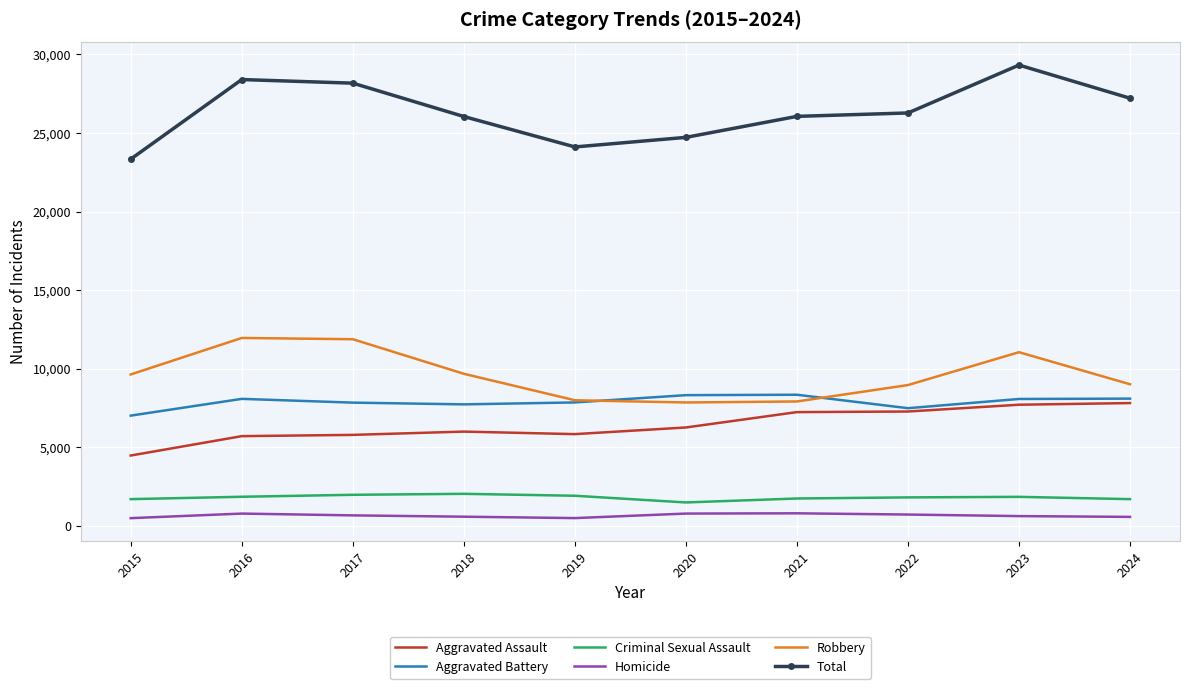

What value does the Robbery series have at 2018, to the nearest 10?

9680